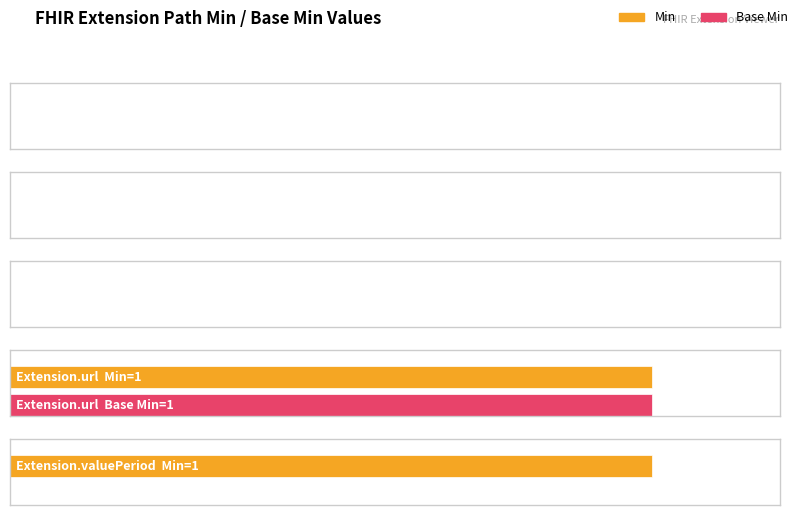

How many data points does each series have?

5